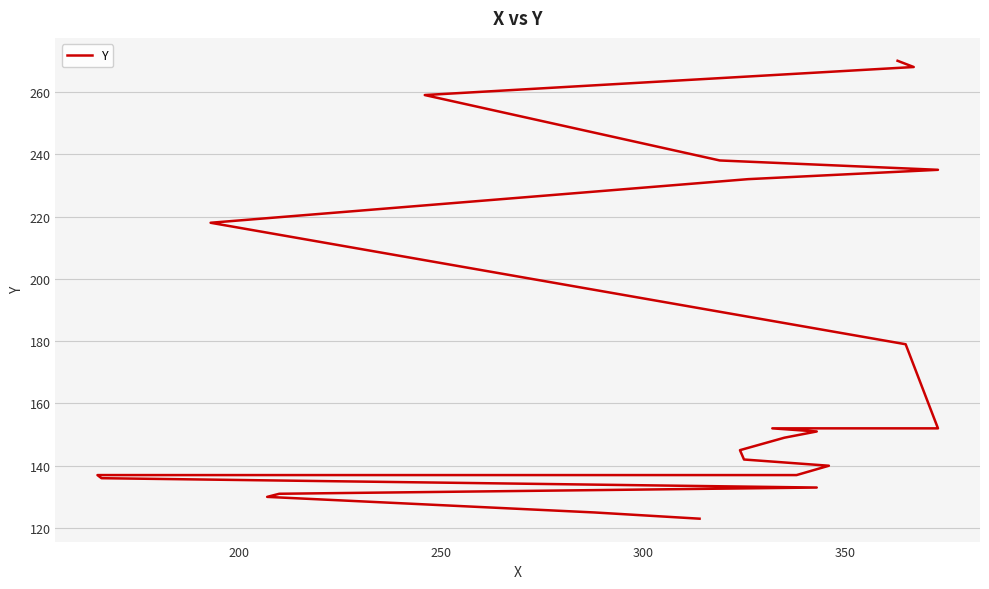

What is the approximate value at 350, to the nearest 5?

135